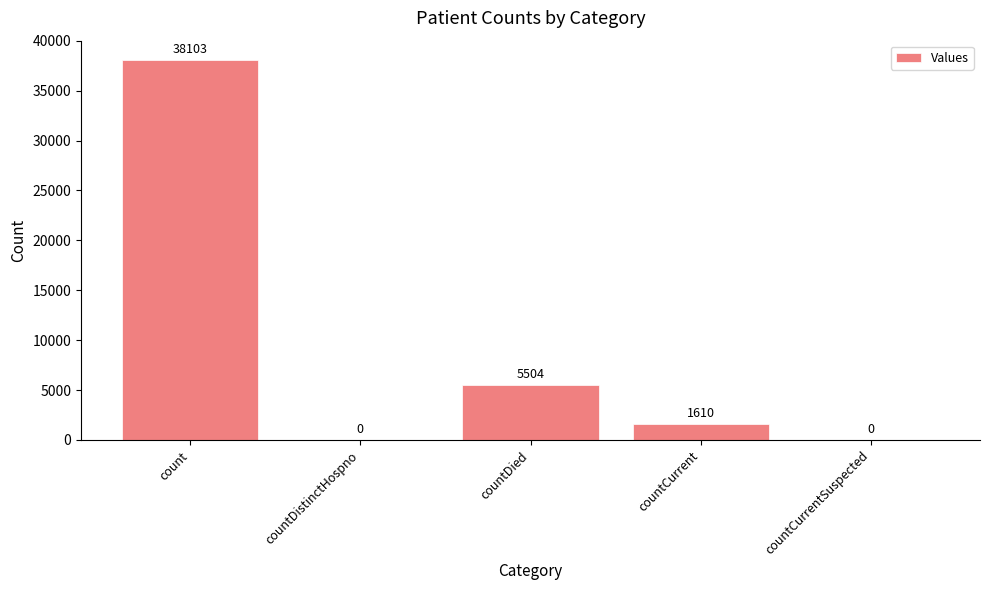

Are the bars grouped side by side (vs. stacked)?

No